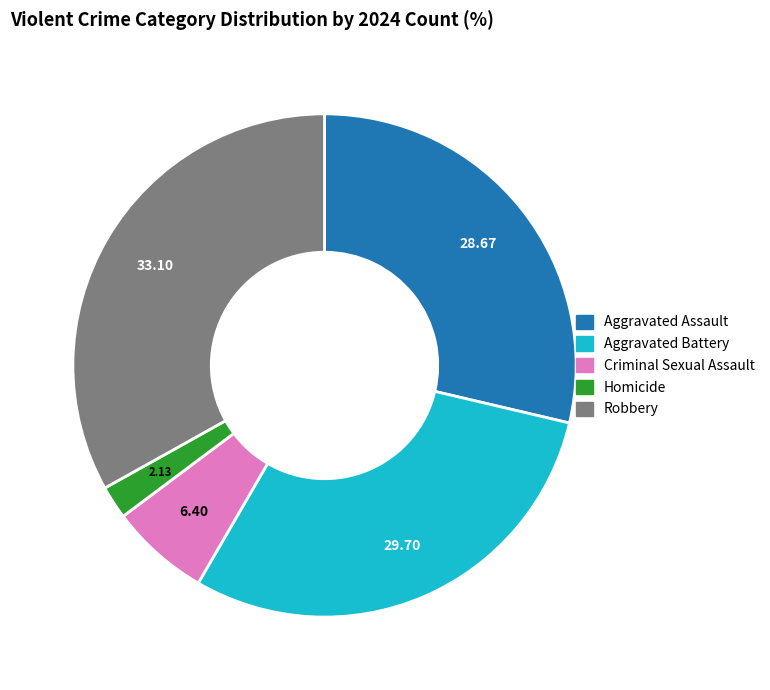

Do Criminal Sexual Assault and Homicide together represent more than half of the pie?

No